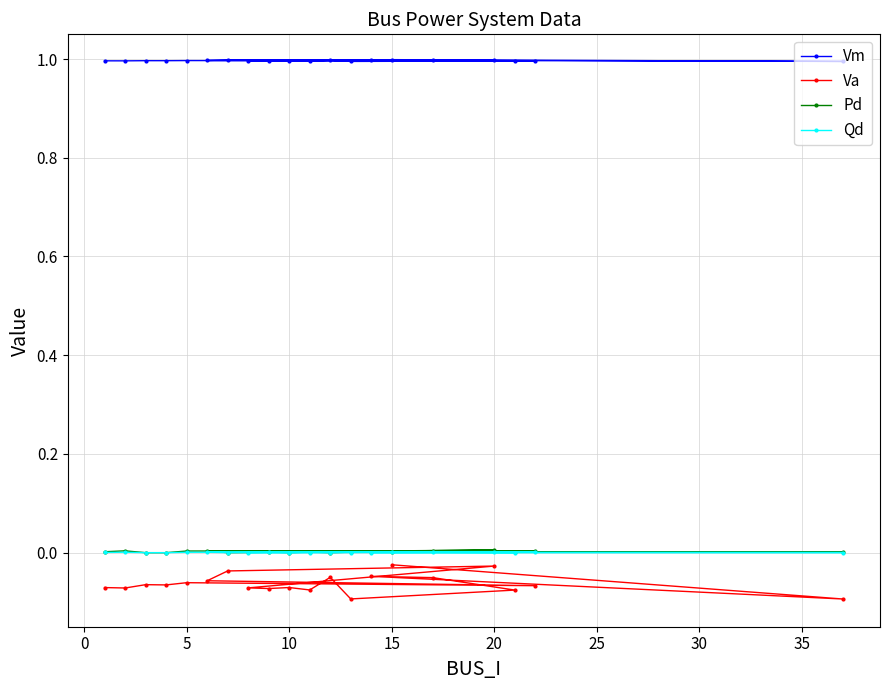

What is the maximum value shown in the chart?

1.0